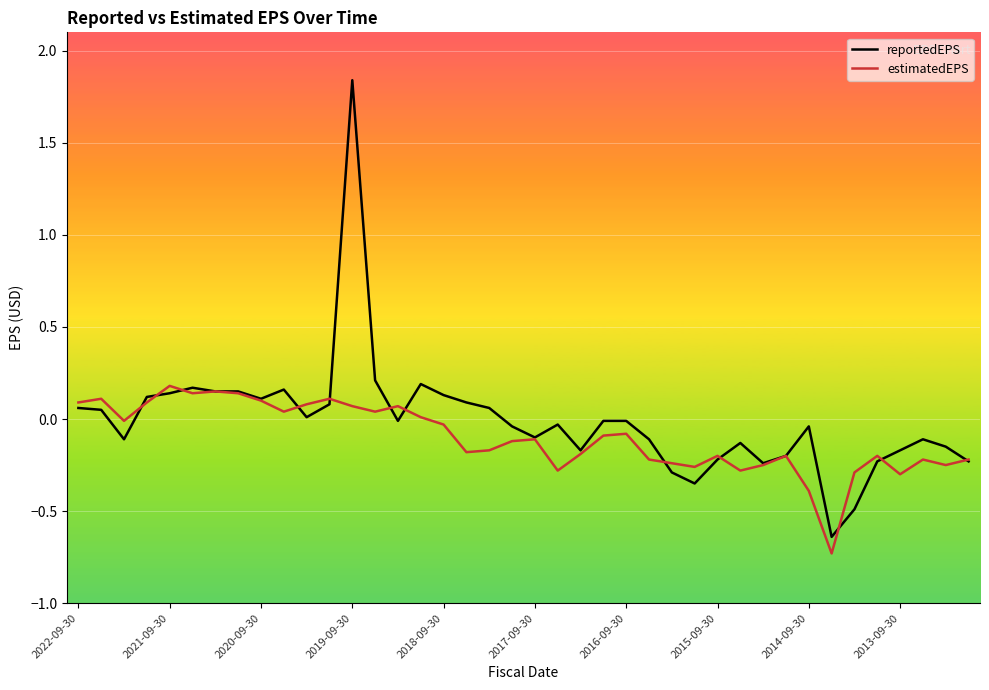

What is the smallest value displayed?

-0.7